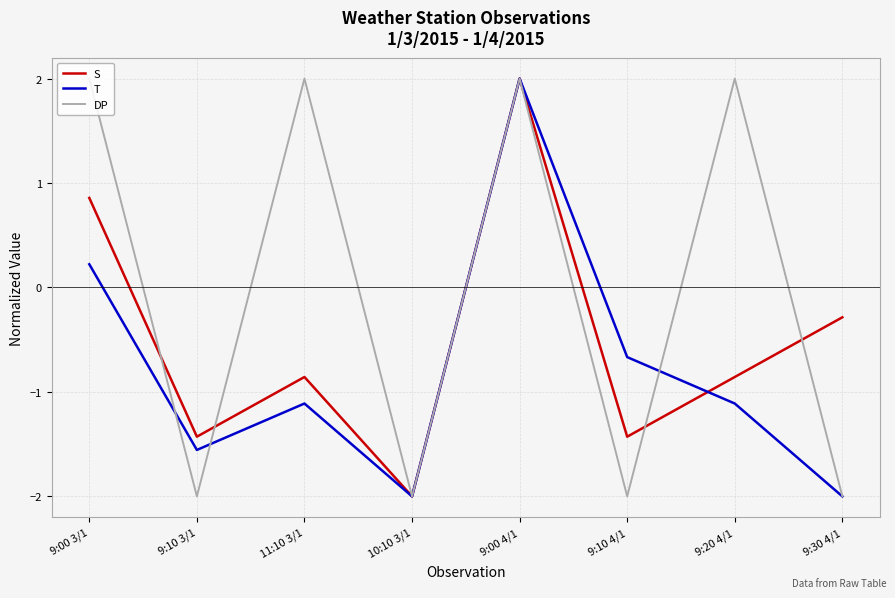

Rank the series by their average value, from highest to lowest.

DP, S, T